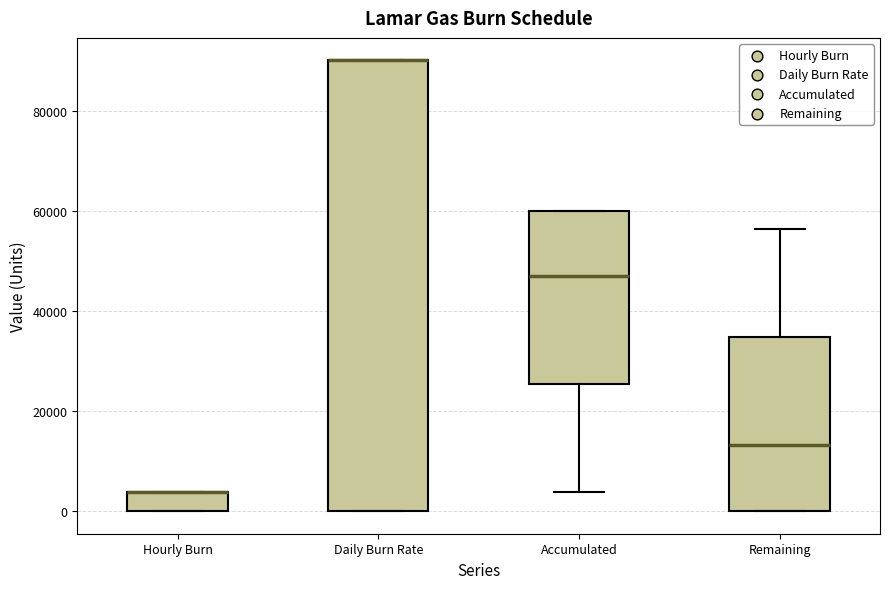

Reading left to right, transcribe this box plot: for each box, give where its median line is, the range the box spans, and where its two whiskers end, as read against the y-axis. The values are not printed on the chart, so give them approximately, as read against the axis.

Hourly Burn: median 4000 (drawn on the box's upper edge), box 0 to 4000, whiskers 0 to 4000
Daily Burn Rate: median 90000 (drawn on the box's upper edge), box 0 to 90000, whiskers 0 to 90000
Accumulated: median 46000, box 26000 to 60000, whiskers 4000 to 60000
Remaining: median 14000, box 0 to 34000, whiskers 0 to 56000